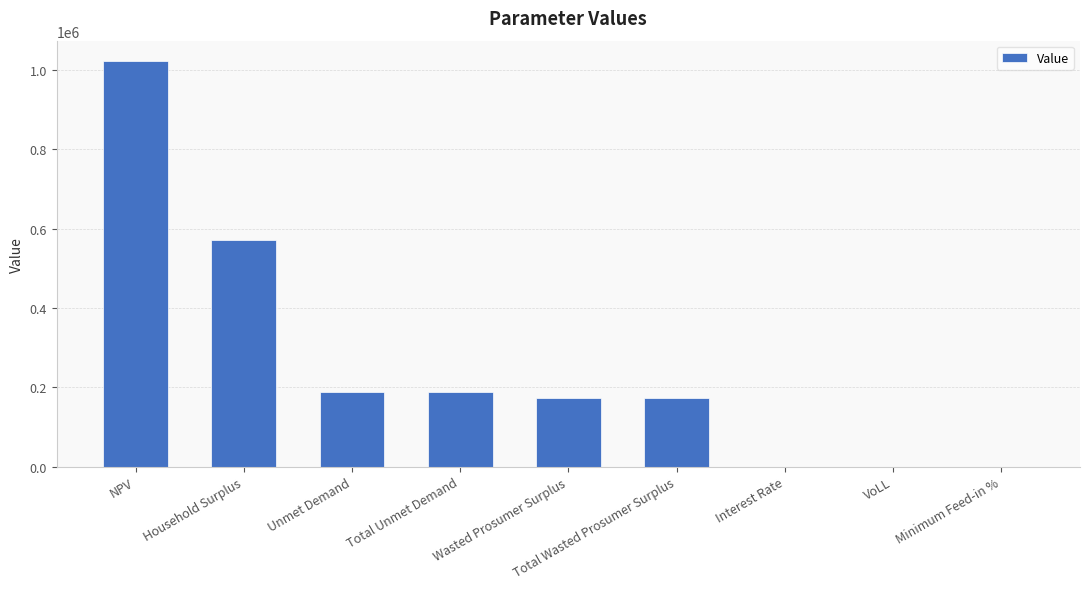

What is the greatest value displayed?

1023055.1